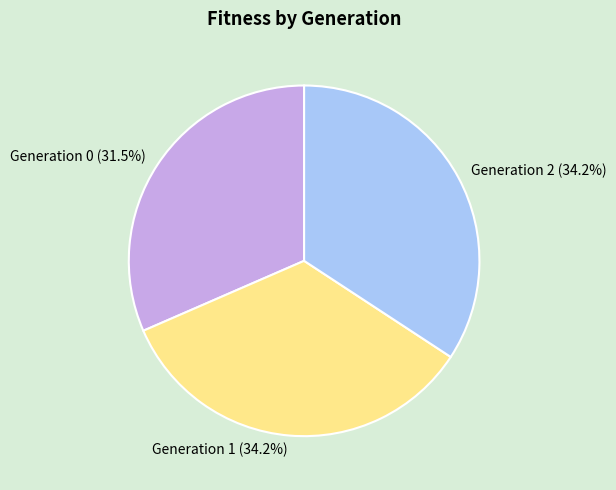

Count the number of slices in the pie.

3